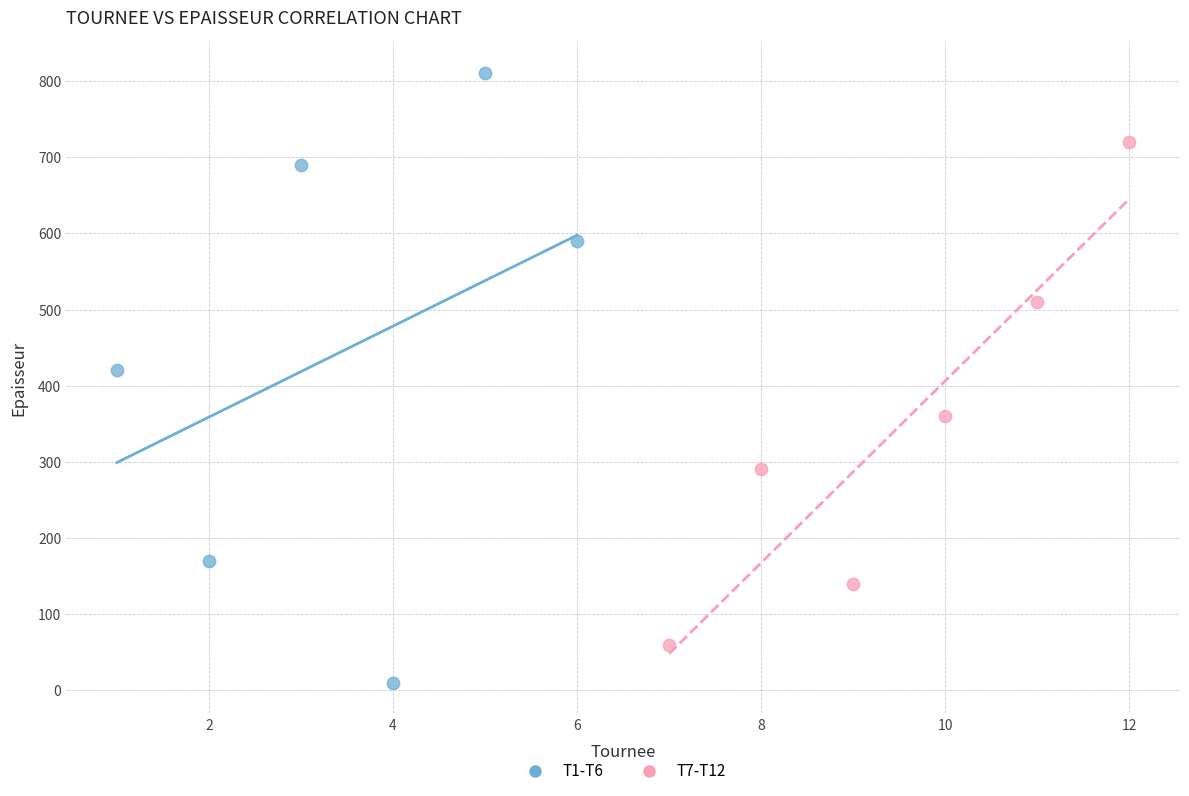

Which series reaches the minimum Y coordinate?

T1-T6